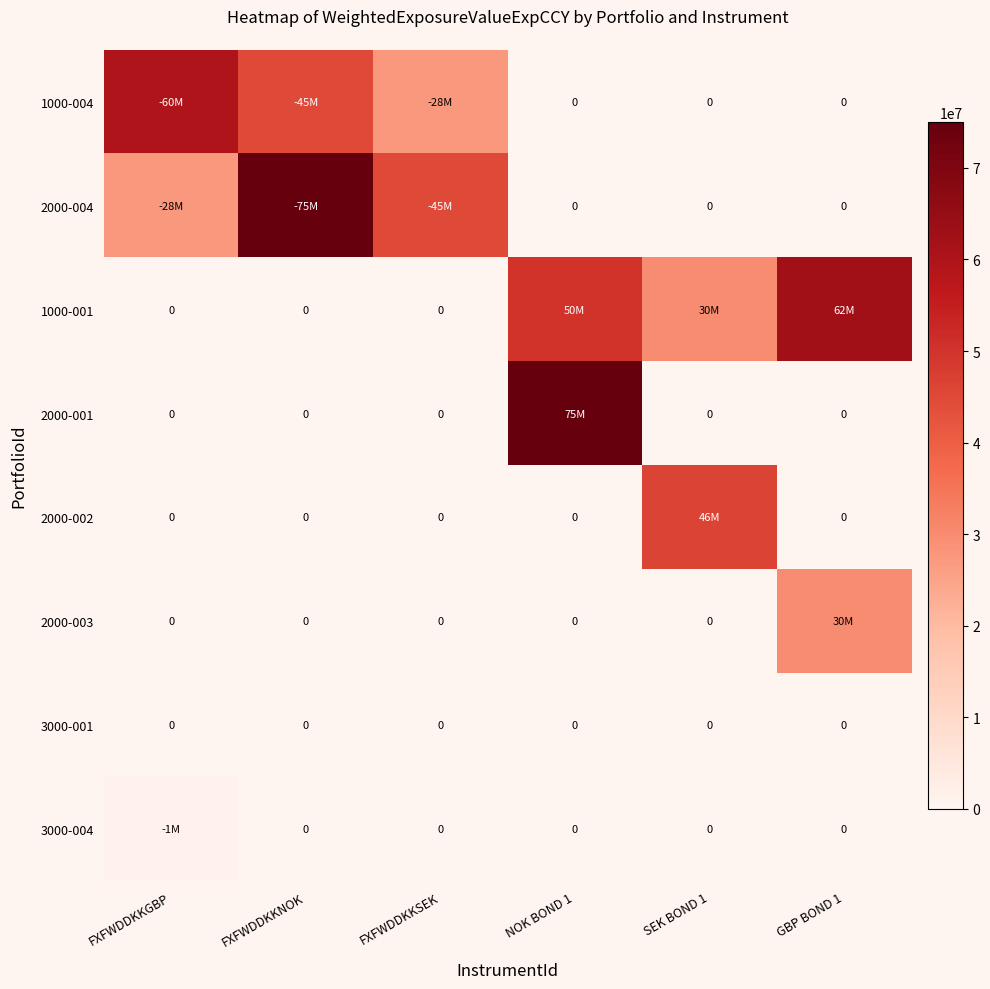

What is the difference between the maximum and second lowest values in the 2000-001 series?

75000000